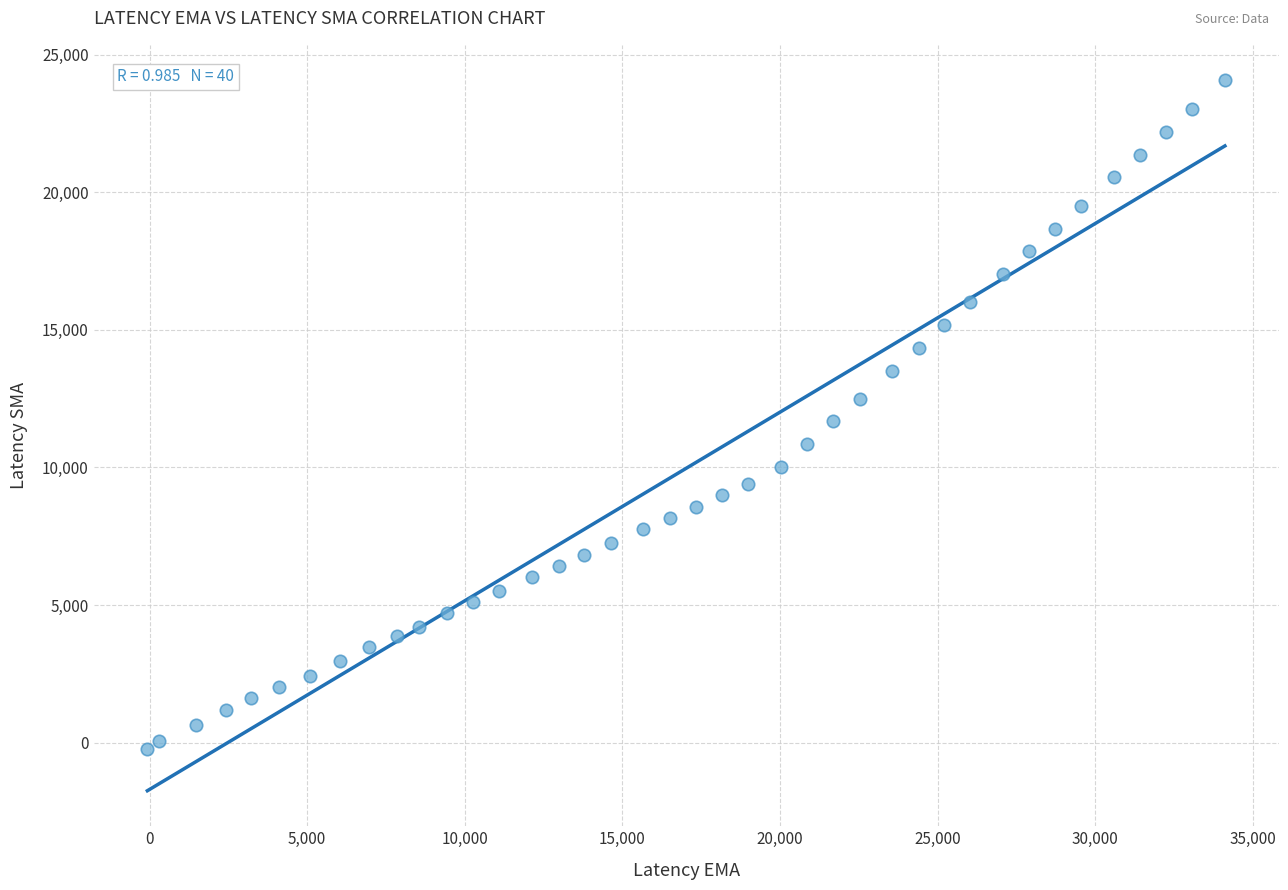

What is the range of X values (max minus min)?

34186.8